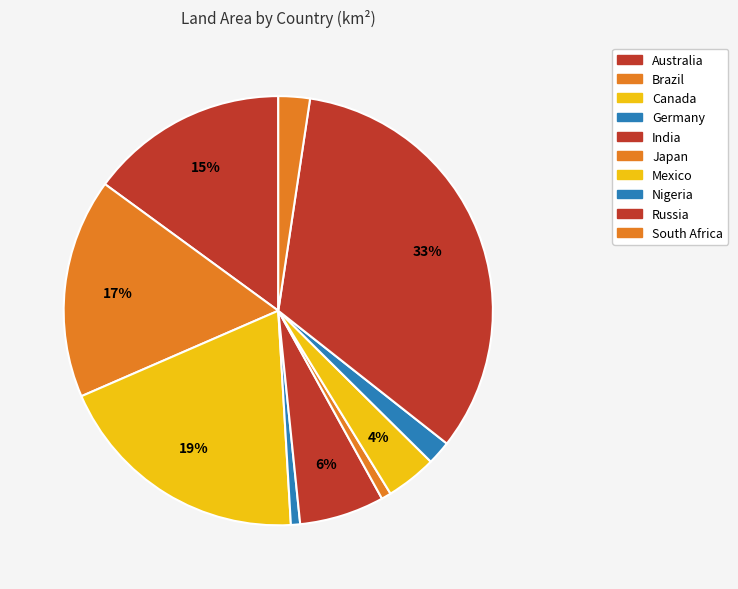

True or false: Canada accounts for 19% of the total.

True